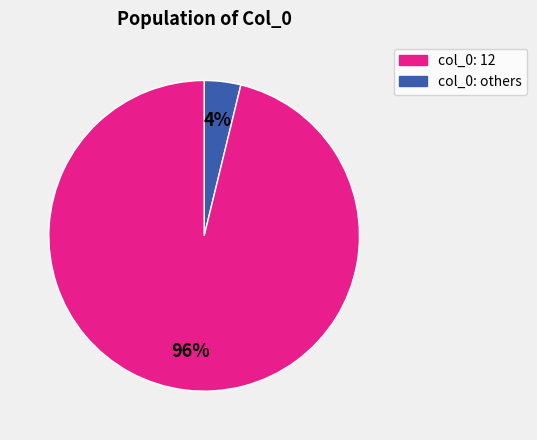

To the nearest percent, what is the average slice percentage?

50%